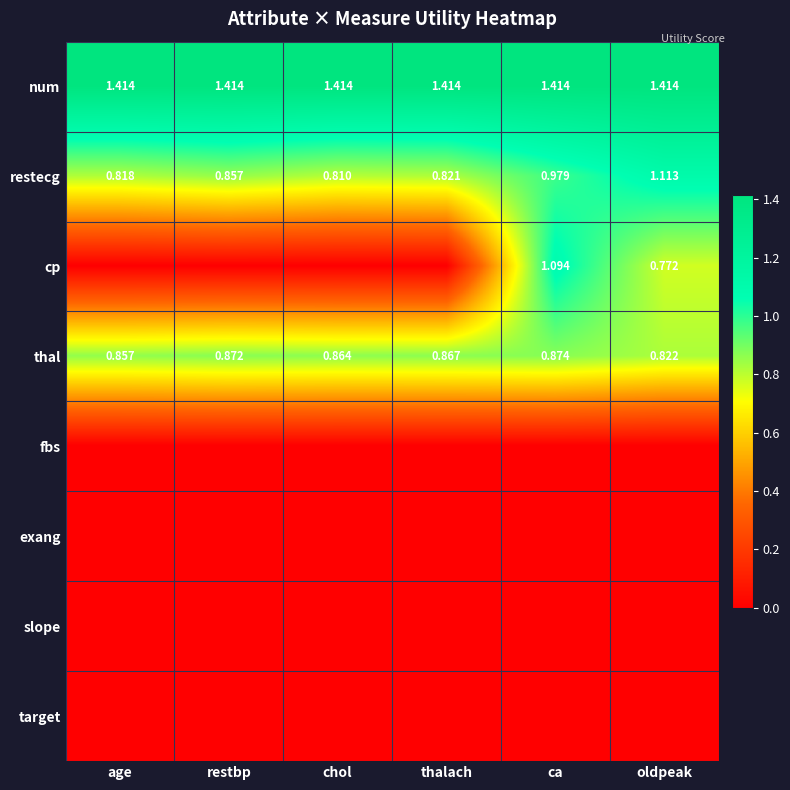

What is the total value across all series at age?

3.1